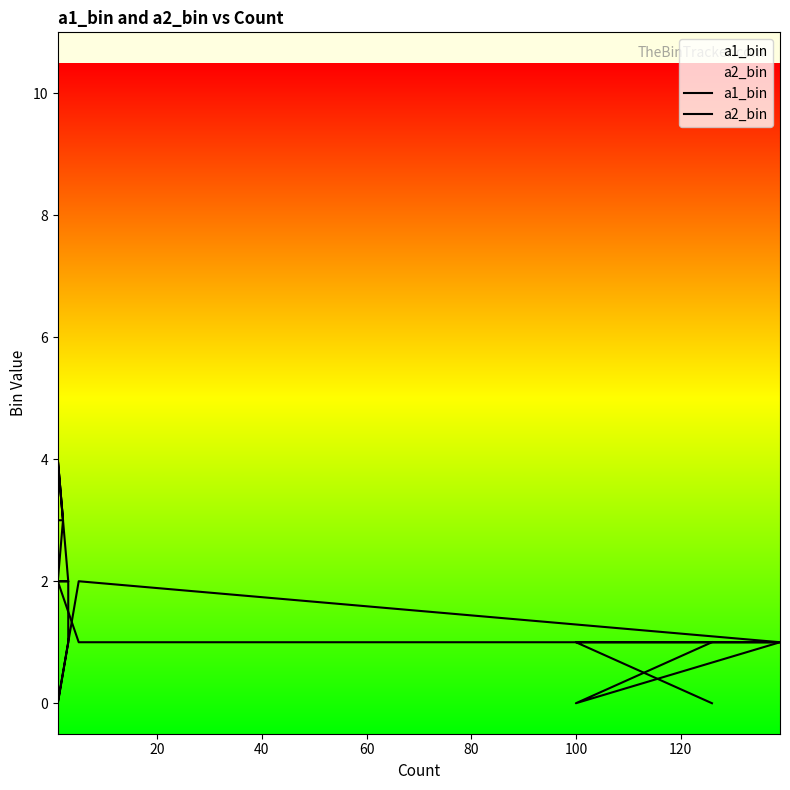

True or false: a1_bin has more than 1 points higher than both neighbors.

False